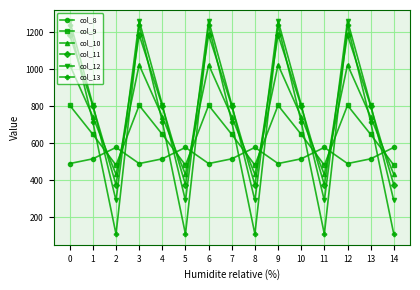

How many times do col_10 and col_12 cross each other?

9